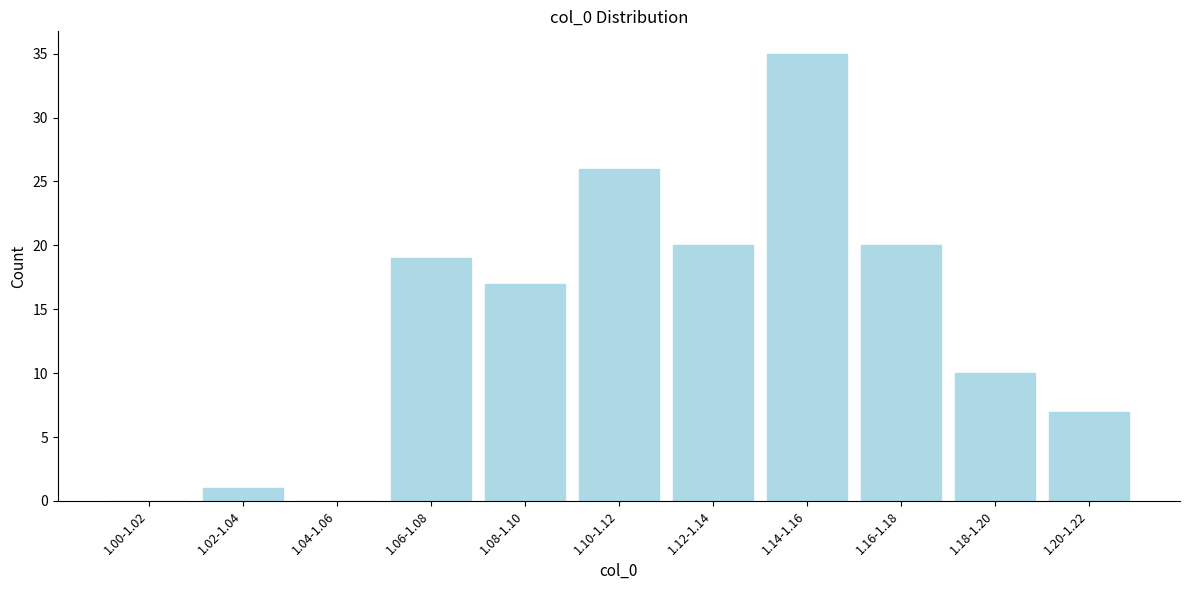

Reading left to right, transcribe all the data shown in this chart.

1.00-1.02=0	1.02-1.04=1	1.04-1.06=0	1.06-1.08=19	1.08-1.10=17	1.10-1.12=26	1.12-1.14=20	1.14-1.16=35	1.16-1.18=20	1.18-1.20=10	1.20-1.22=7